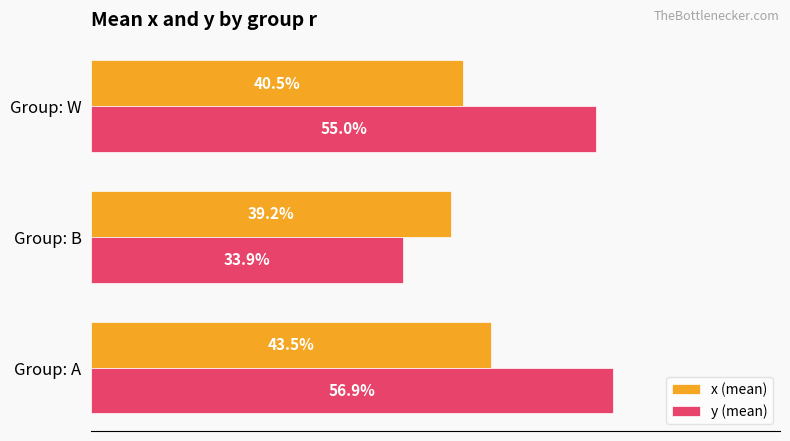

What are all the series names shown in the legend?

x (mean), y (mean)